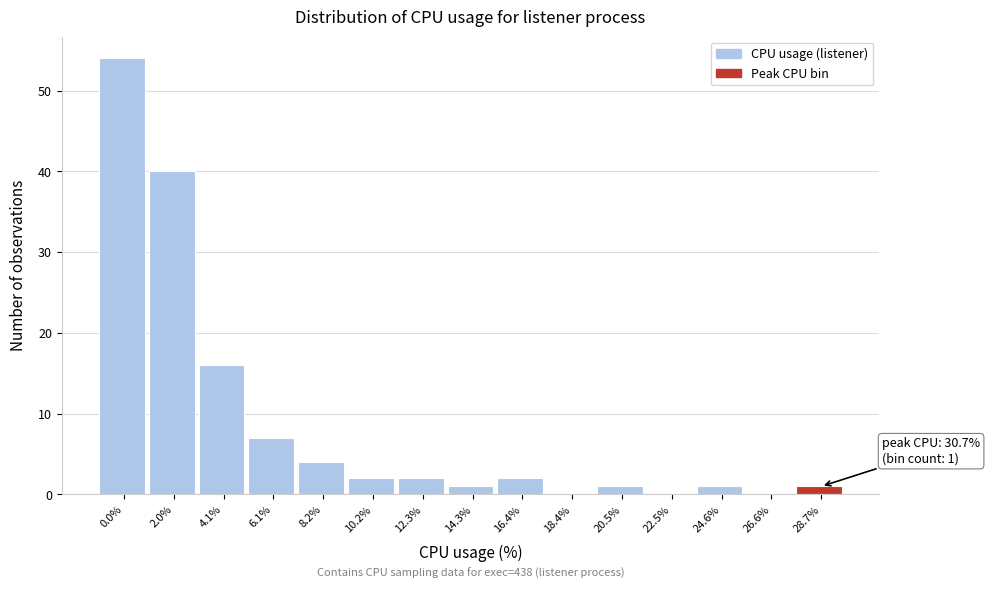

Reading right to left, list all the values displayed in this chart.

28.7%=1	26.6%=0	24.6%=1	22.5%=0	20.5%=1	18.4%=0	16.4%=2	14.3%=1	12.3%=2	10.2%=2	8.2%=4	6.1%=7	4.1%=16	2.0%=40	0.0%=54